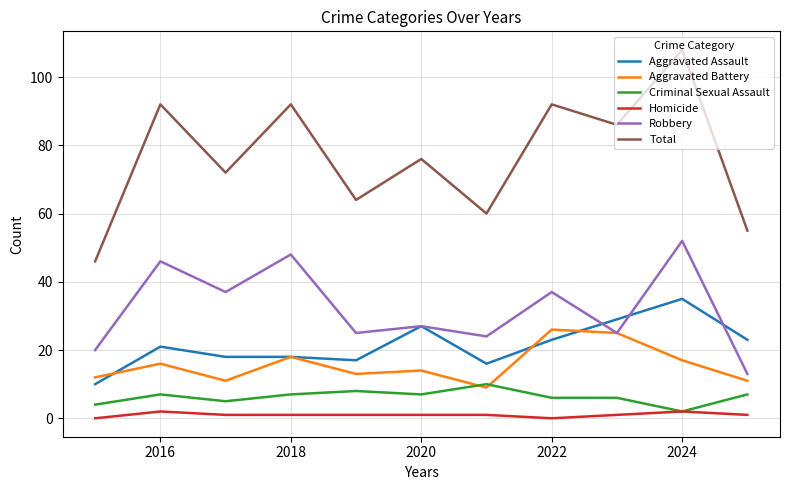

True or false: Criminal Sexual Assault and Total intersect in this chart.

False